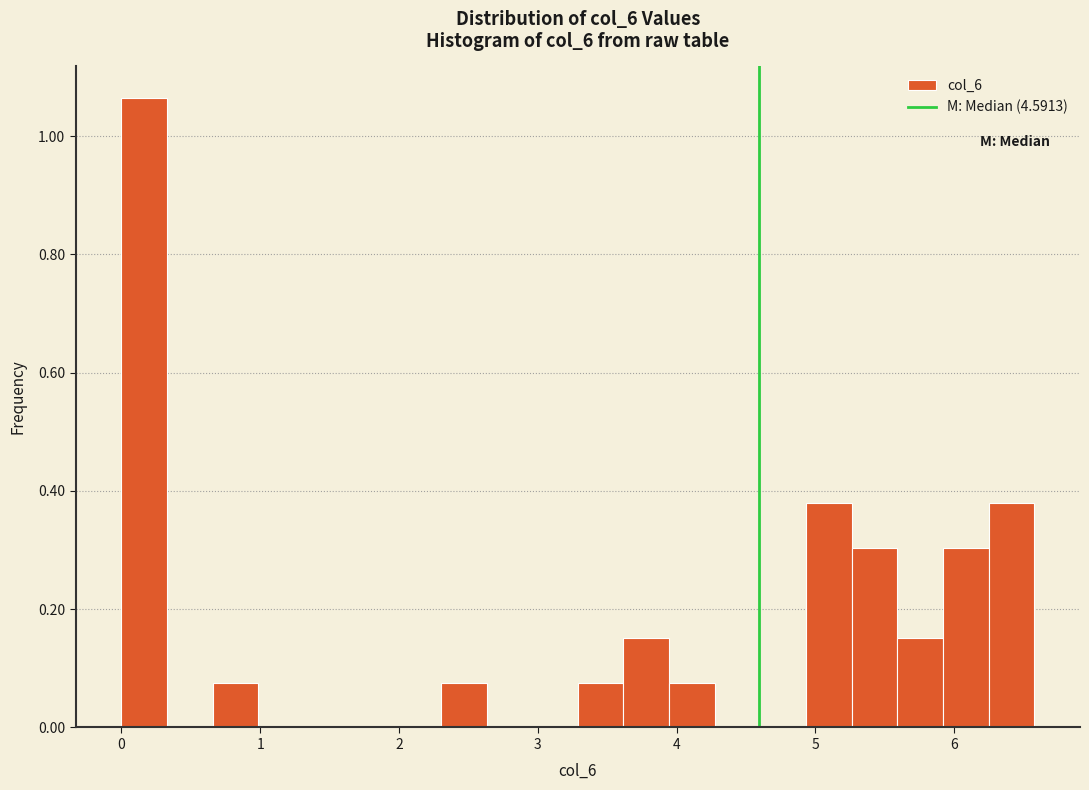

Around what value on the x-axis is the tallest bar? Give the approximate position of its centre, as read against the axis.

0.2